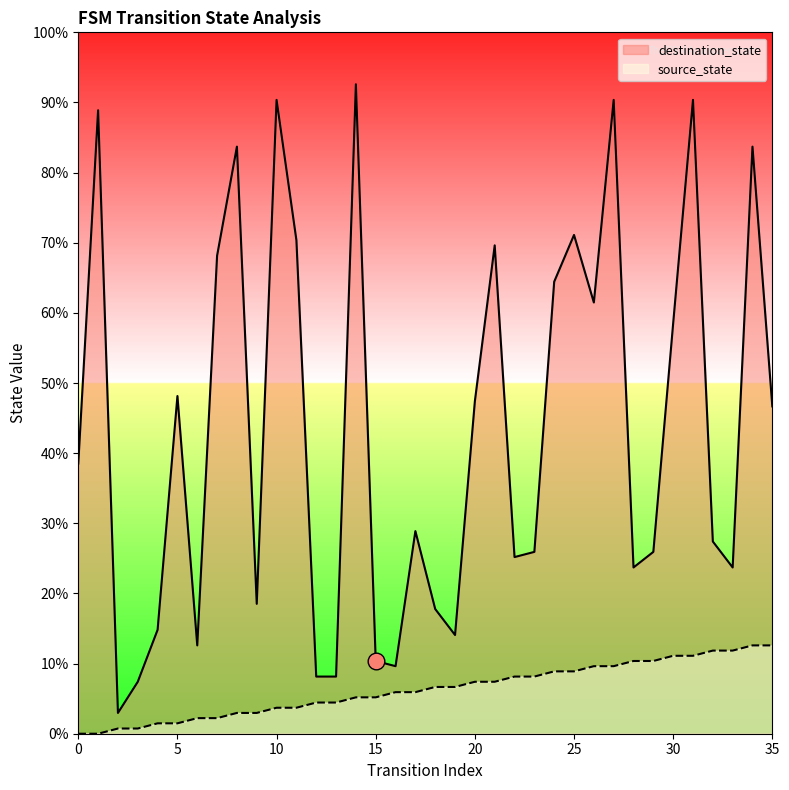

The source_state series shows 2 at 4. True or false?

True